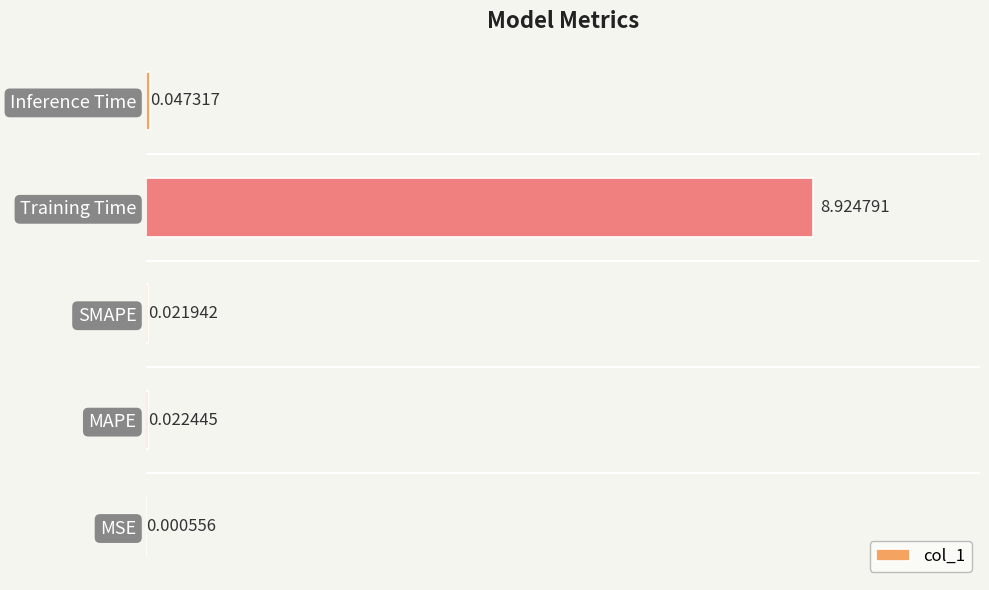

What is the sum of all values?

9.0